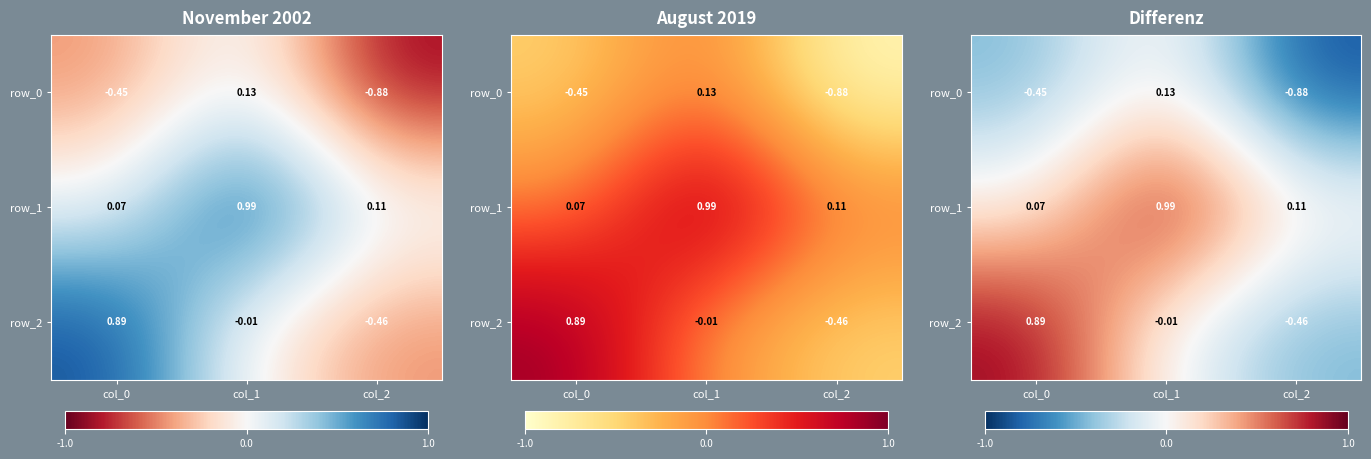

At how many categories does at least one series exceed 0?

3